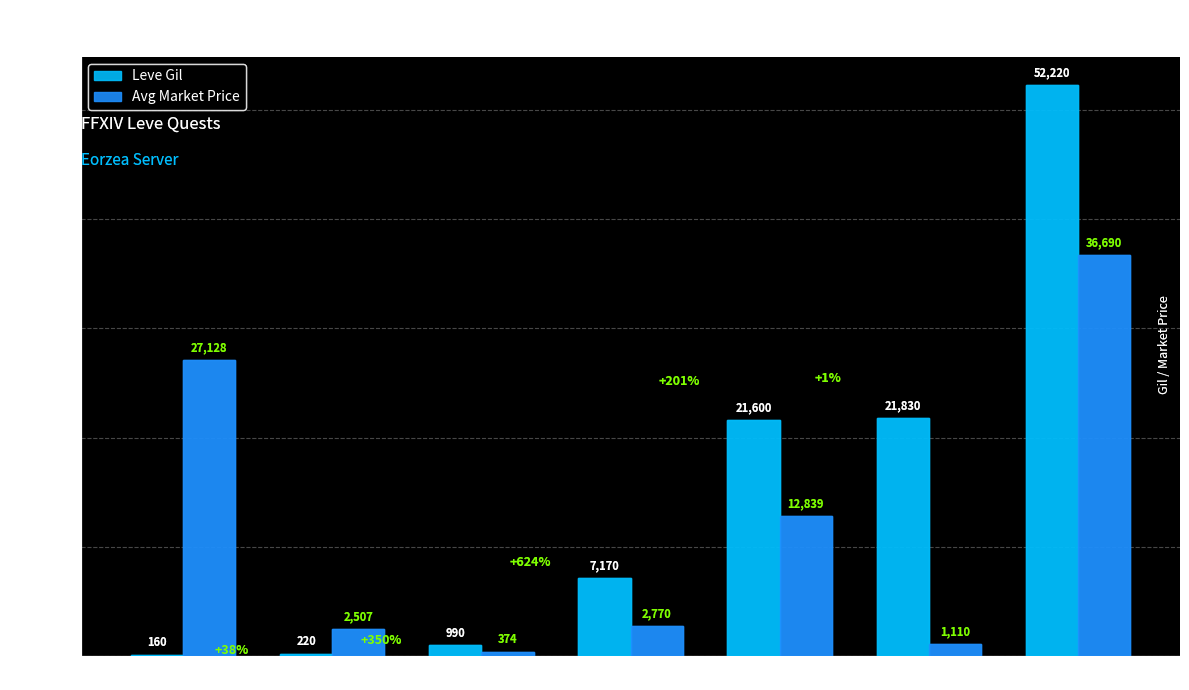

At which label does Leve Gil reach its peak?

Level 30